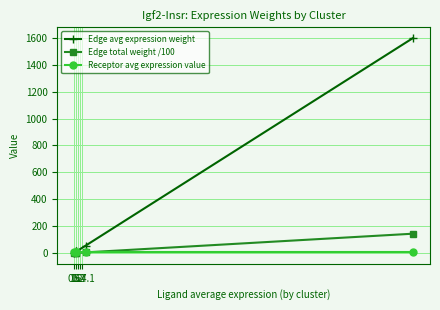

What is the maximum value shown in the chart?

1599.3